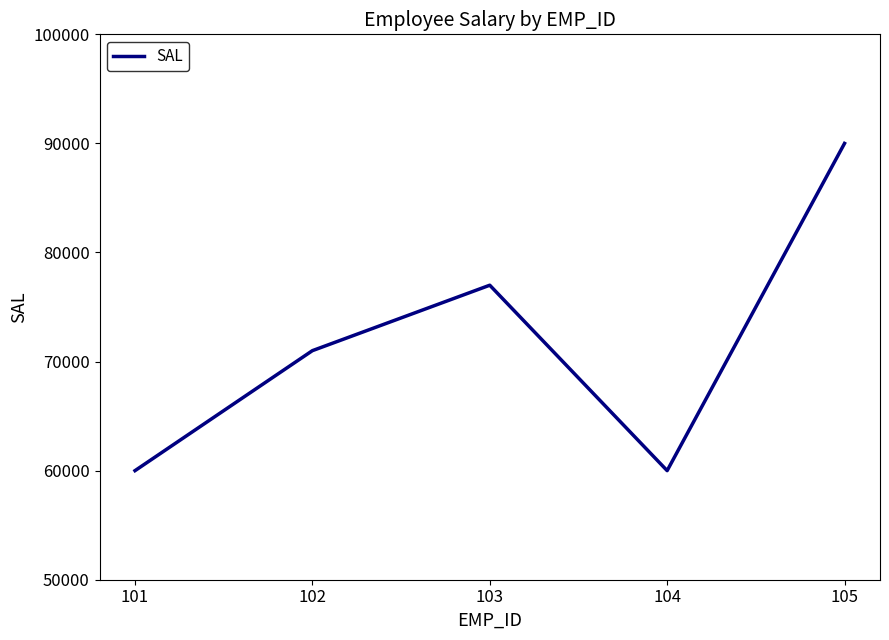

Reading right to left, what are all the values shown in this chart?

105=90000	104=60000	103=77000	102=71000	101=60000